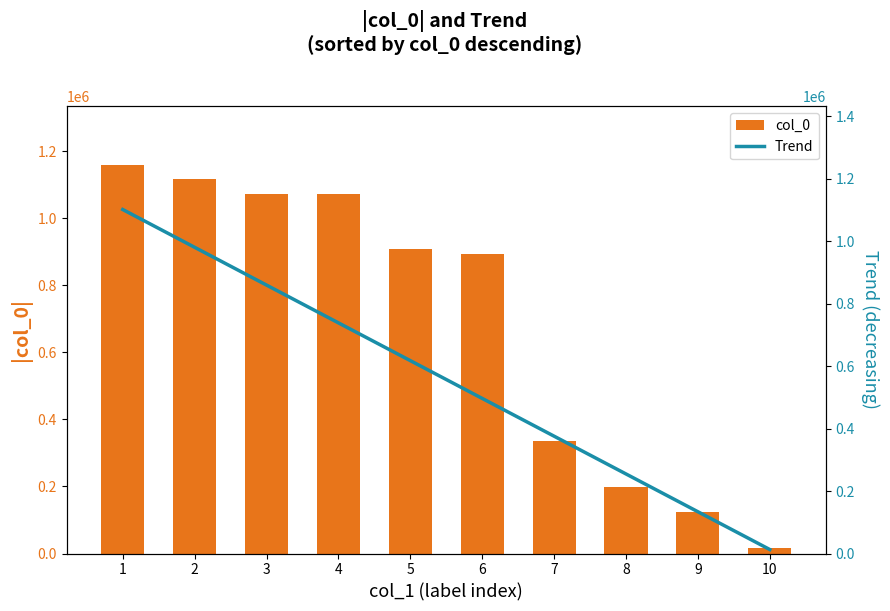

What is the sum of all col_0 values?

6891762